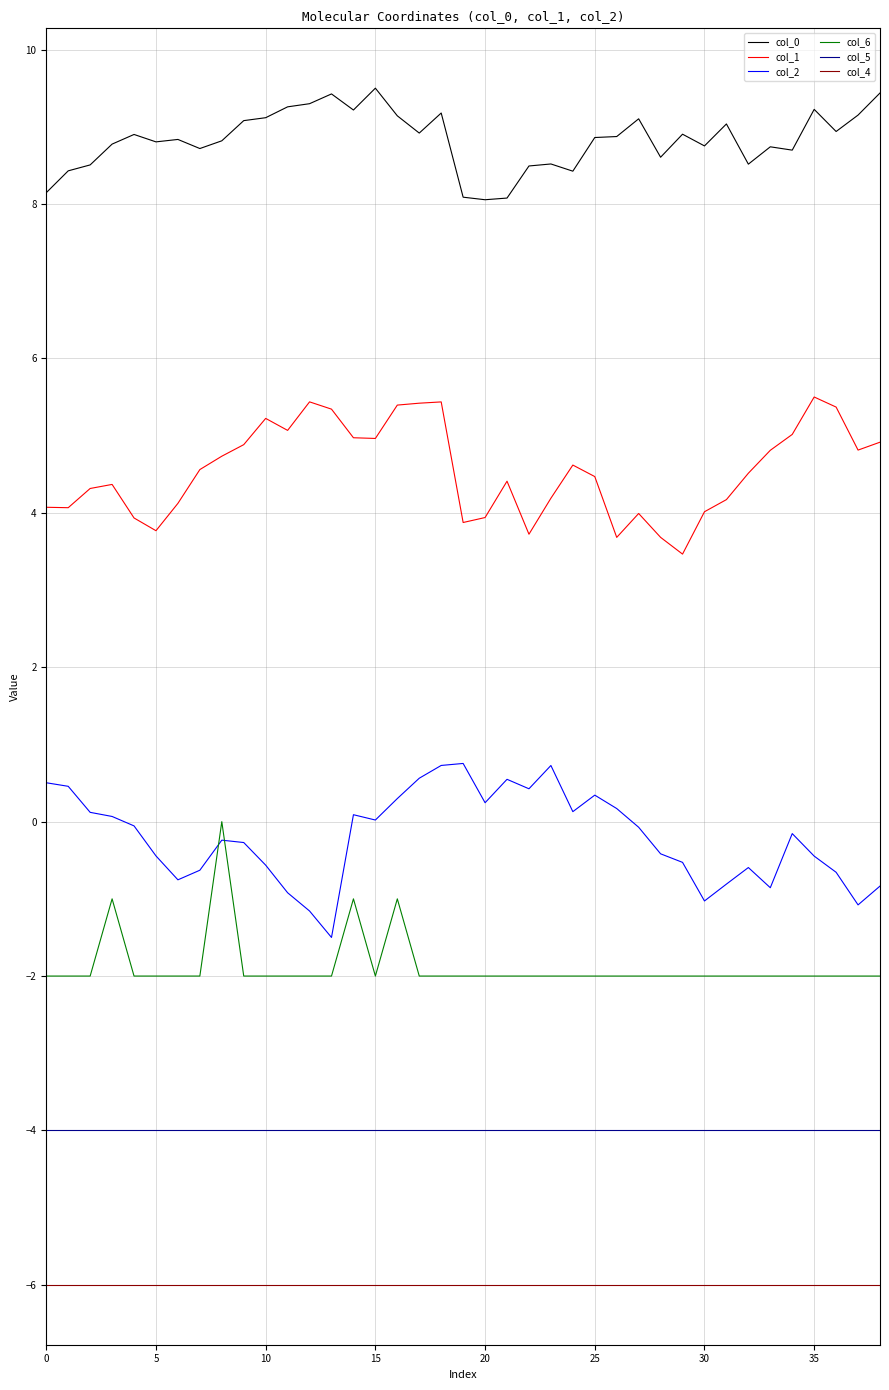

What is the highest value of the col_5 series?

-4.0